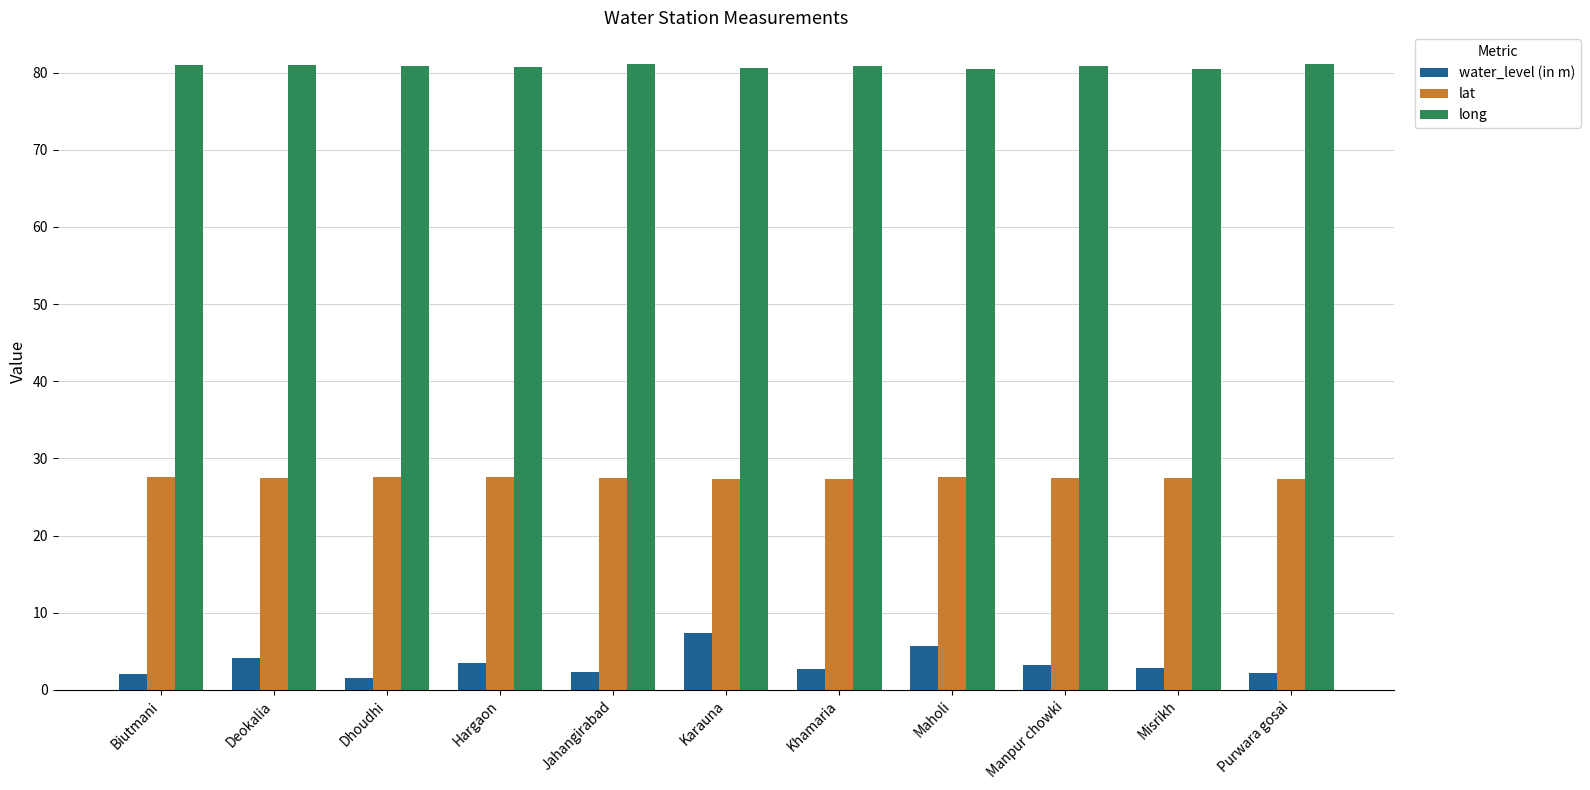

What is the maximum value for water_level (in m)?

7.3